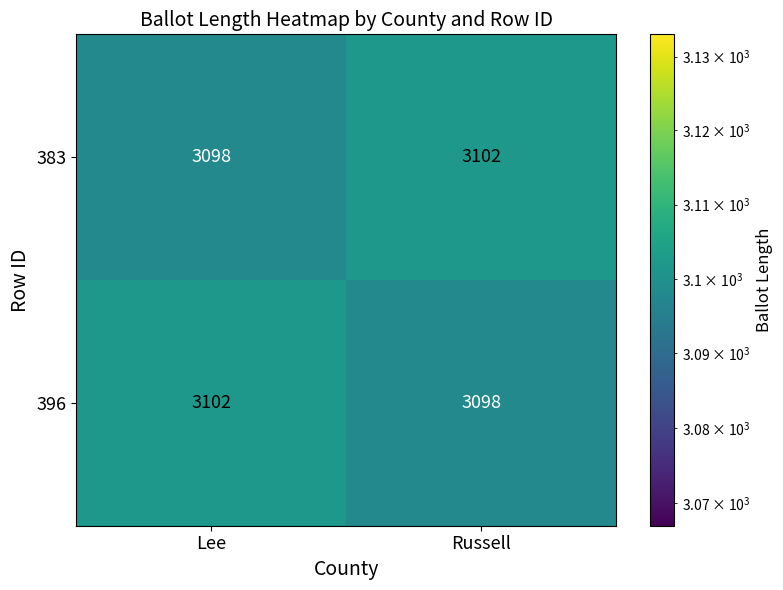

True or false: 383 has a value of 4066 at Lee.

False